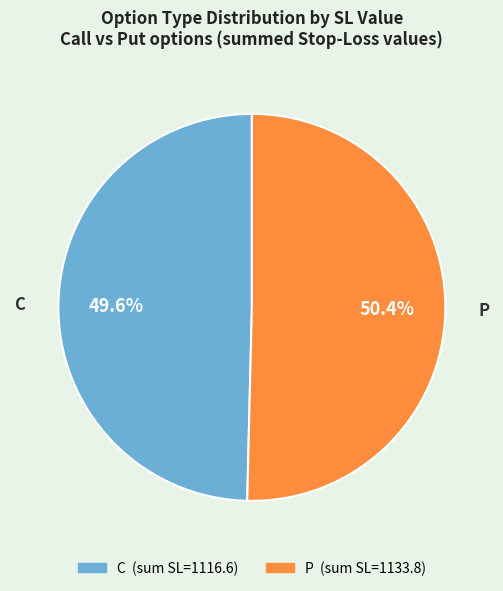

What is the largest slice in the pie chart?

P